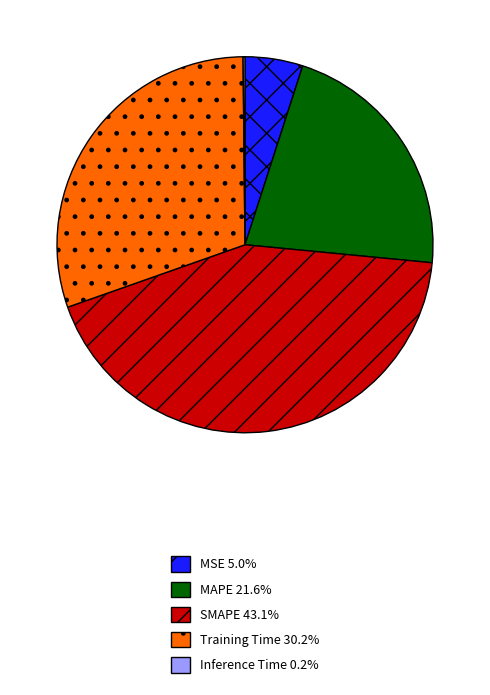

Which has a higher value, MAPE or Training Time?

Training Time